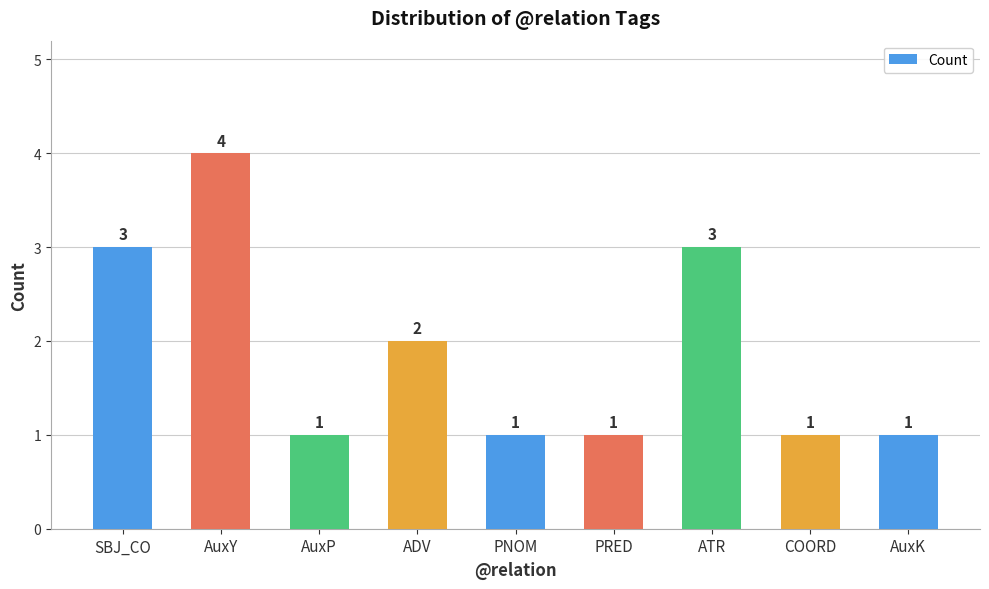

What is the sum of all values?

17